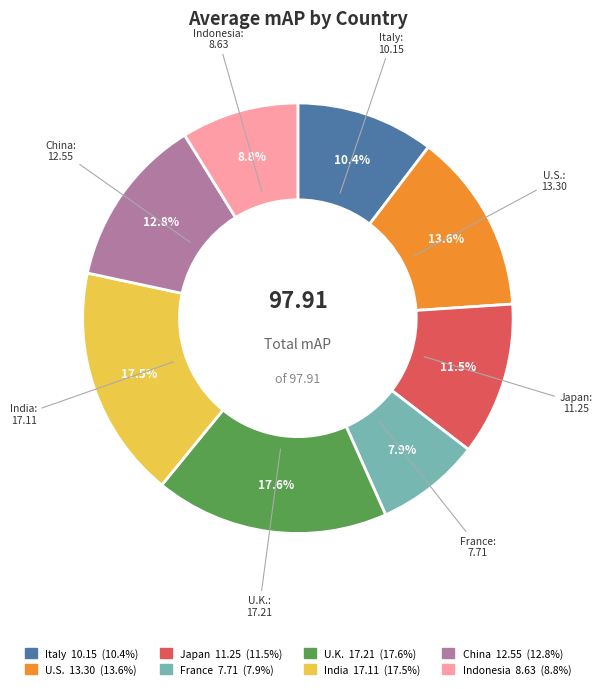

Does any single category account for the majority?

No